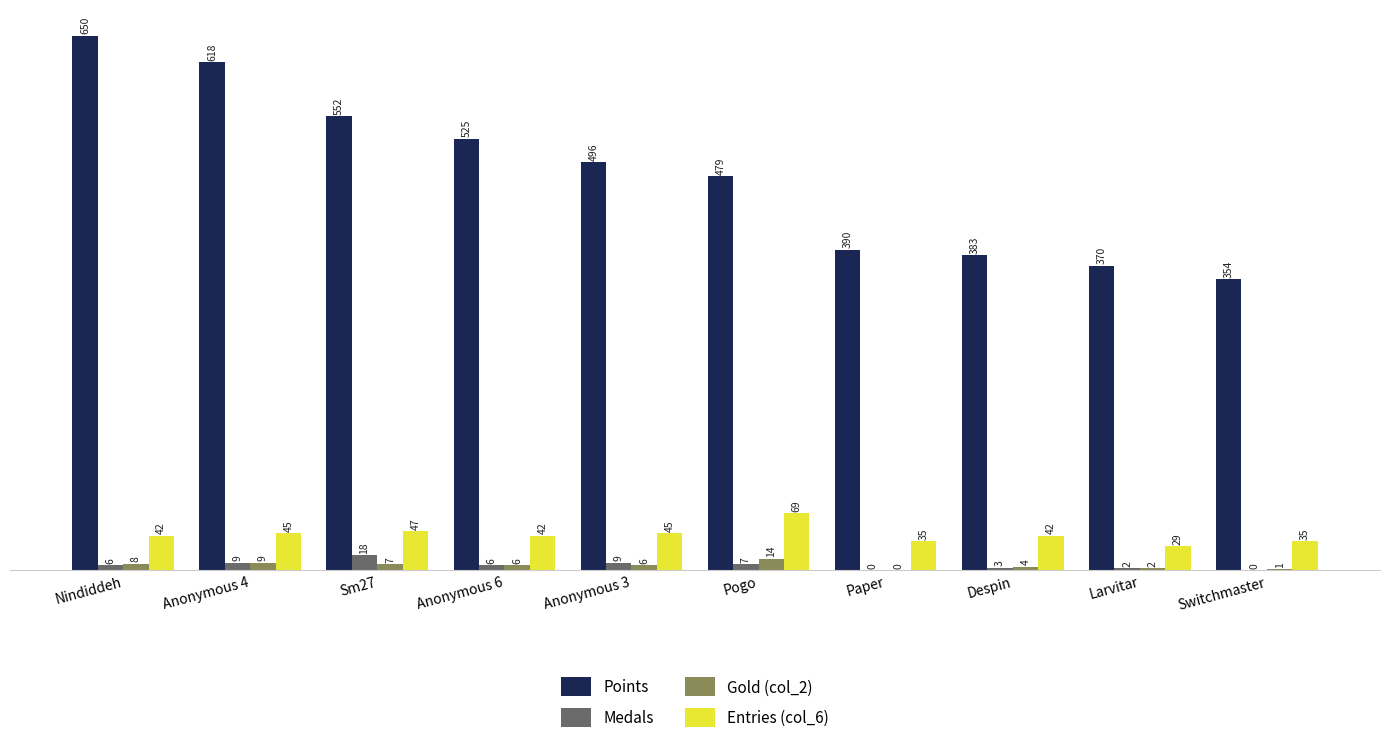

At which label does Points first exceed 496?

Nindiddeh